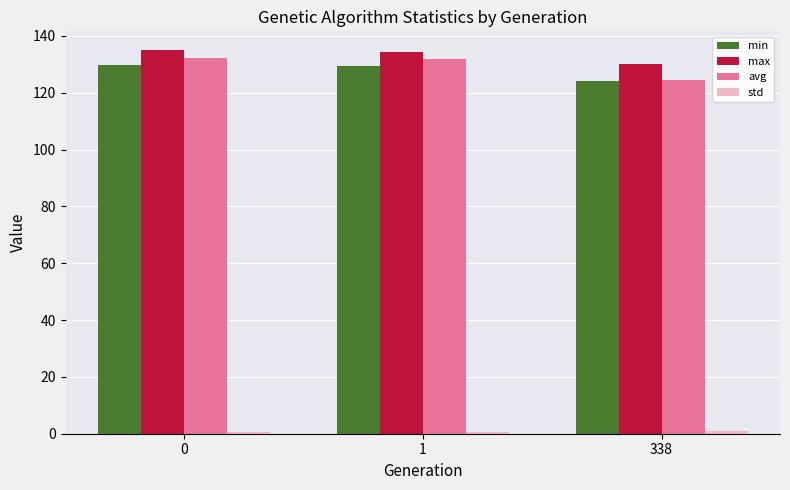

How many data points in min are less than 129?

1